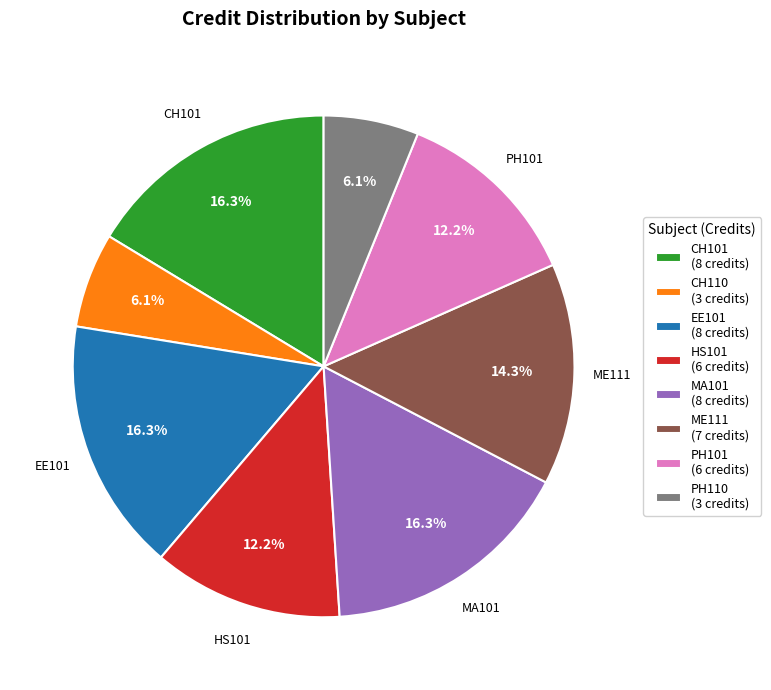

How many segments does this pie chart have?

8